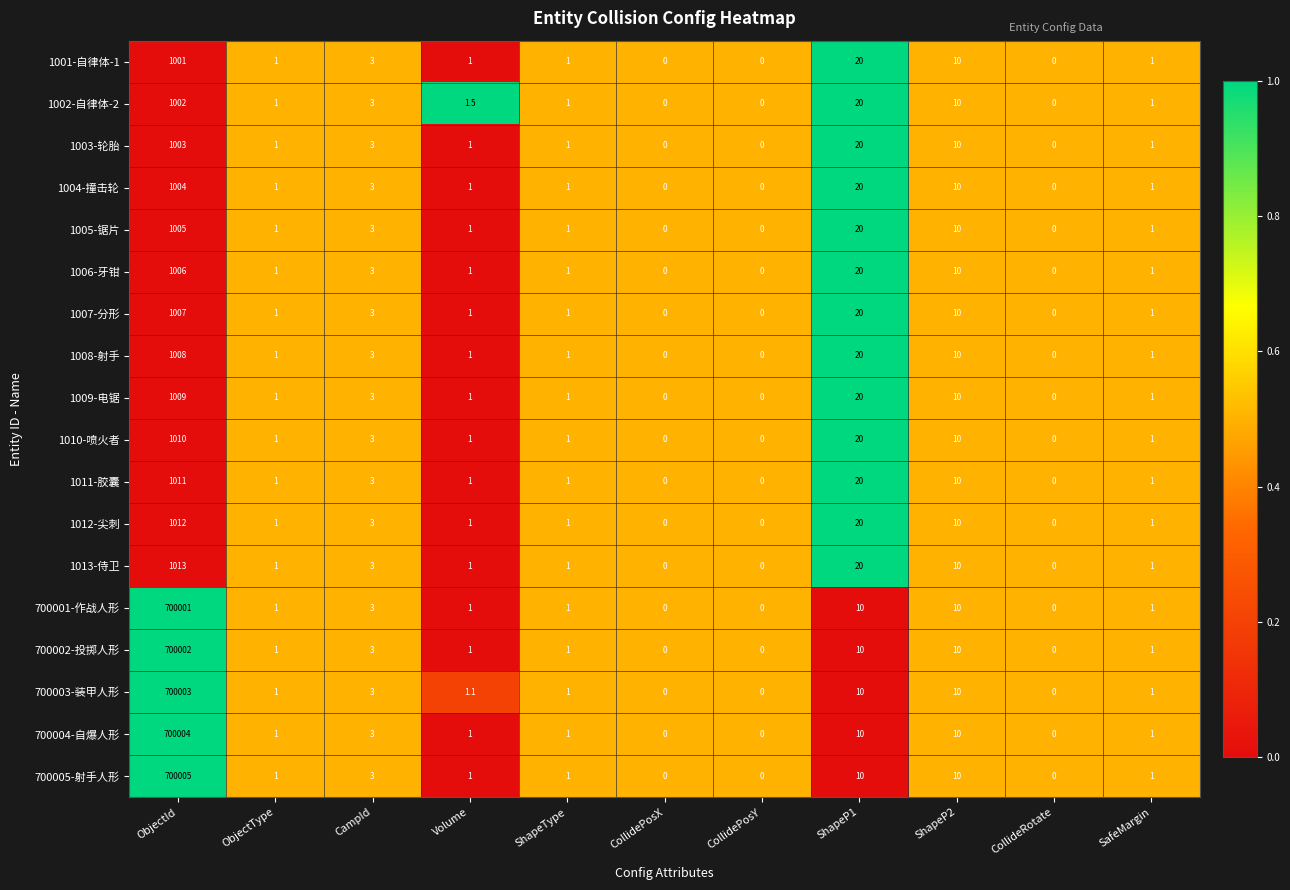

Which series has the widest spread of values?

700005-射手人形